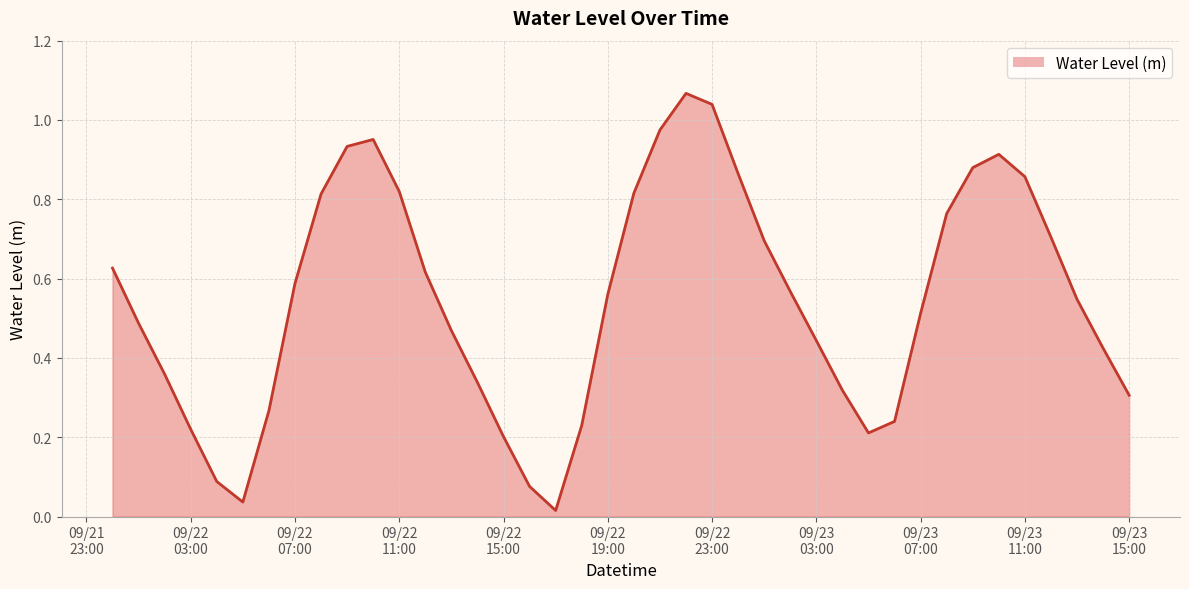

Does the chart have visible grid lines?

Yes